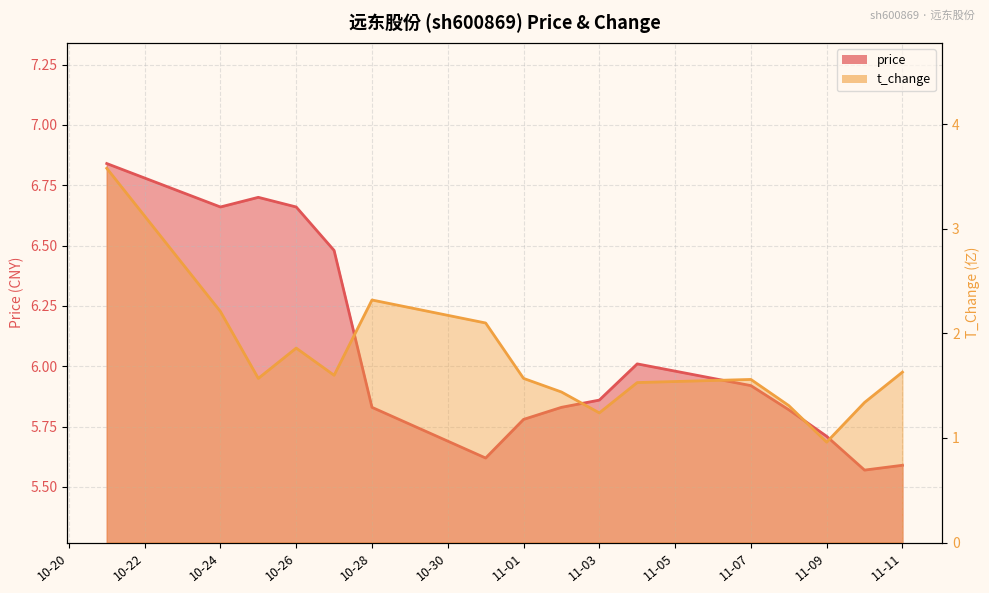

Is it true that t_change equals 1.9 at 10-26?

True